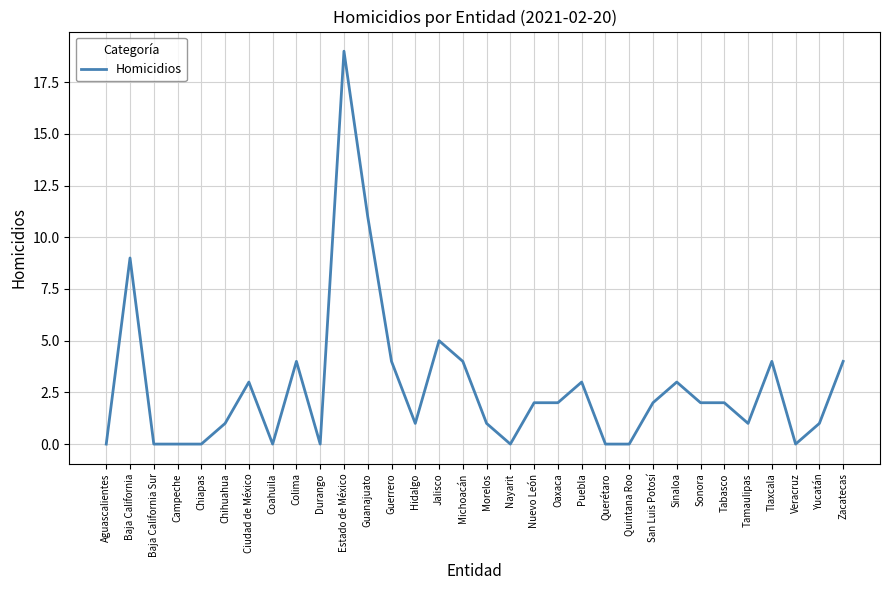

Reading left to right, list all the values displayed in this chart.

0	9	0	0	0	1	3	0	4	0	19	11	4	1	5	4	1	0	2	2	3	0	0	2	3	2	2	1	4	0	1	4